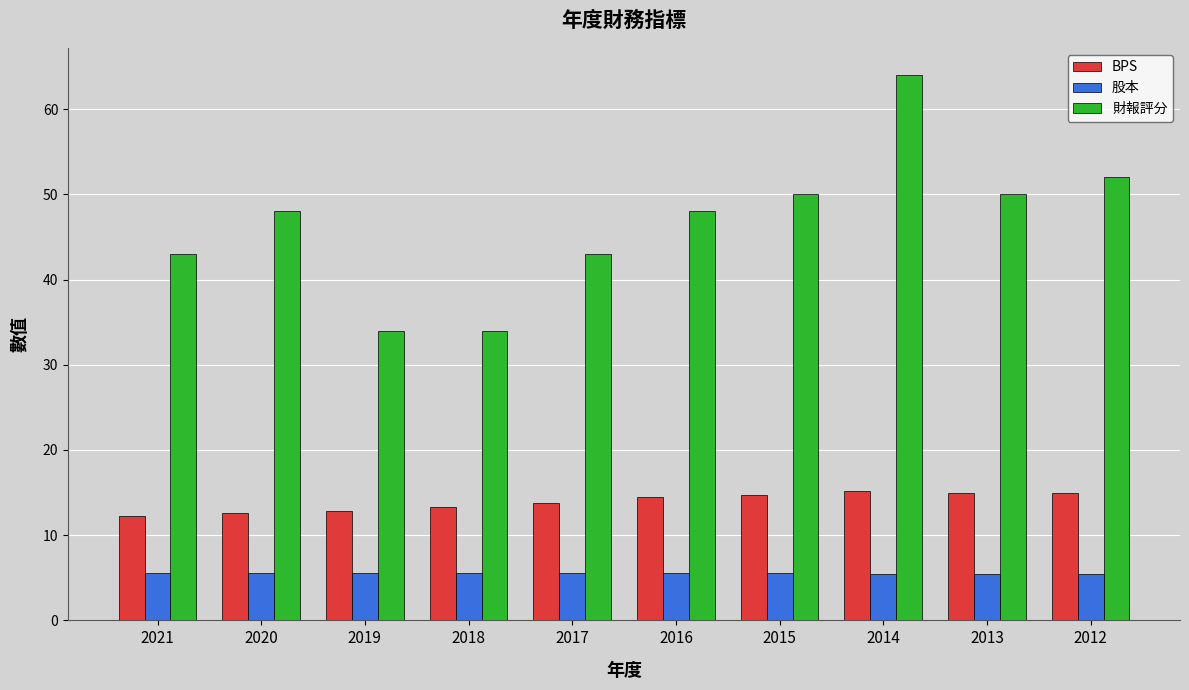

What are all the series names shown in the legend?

BPS, 股本, 財報評分